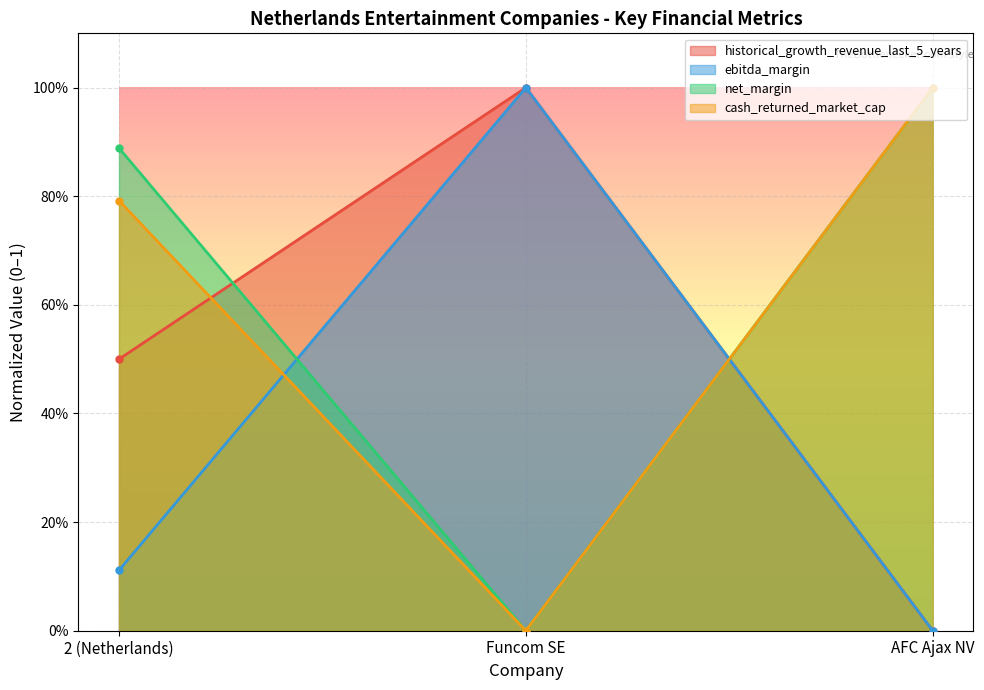

How many lines are shown in the chart?

4